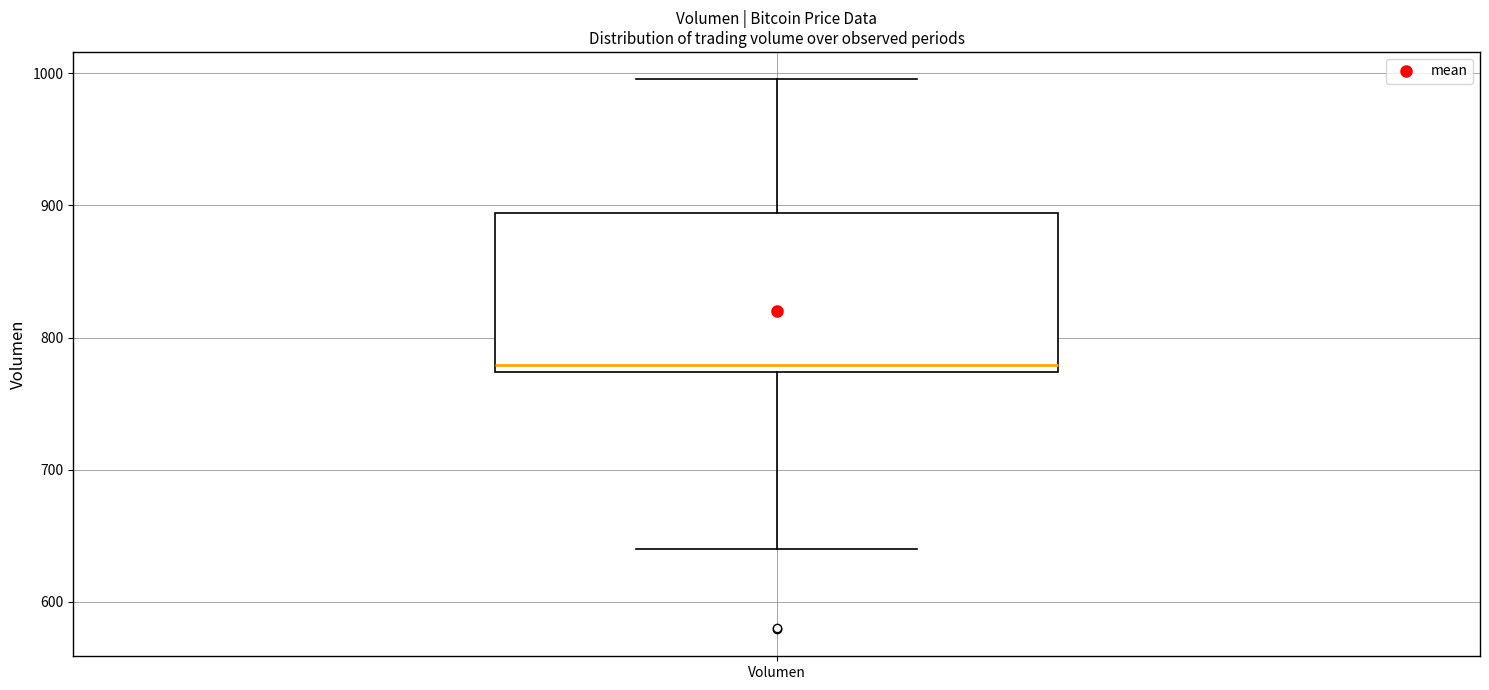

Transcribe this box plot: give where the median line is, the range the box spans, and where the two whiskers end, as read against the y-axis. The values are not printed on the chart, so give them approximately, as read against the axis.

median 780, box 770 to 890, whiskers 640 to 1000